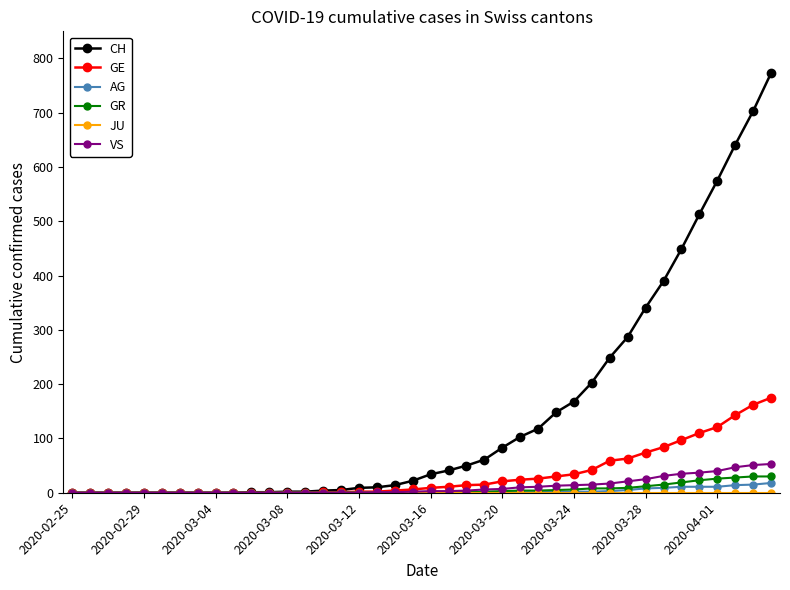

Which series has the largest range (max minus min)?

CH